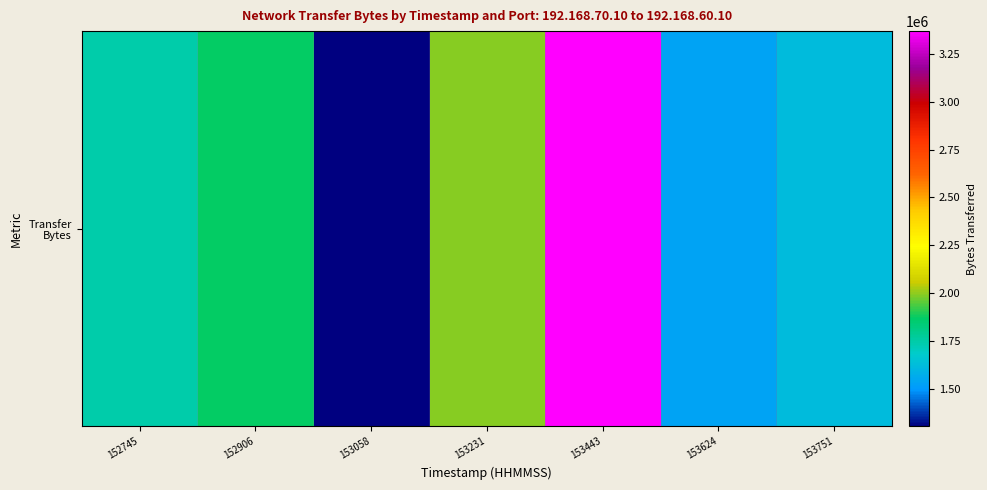

Which category has the lowest value across all series?

153058